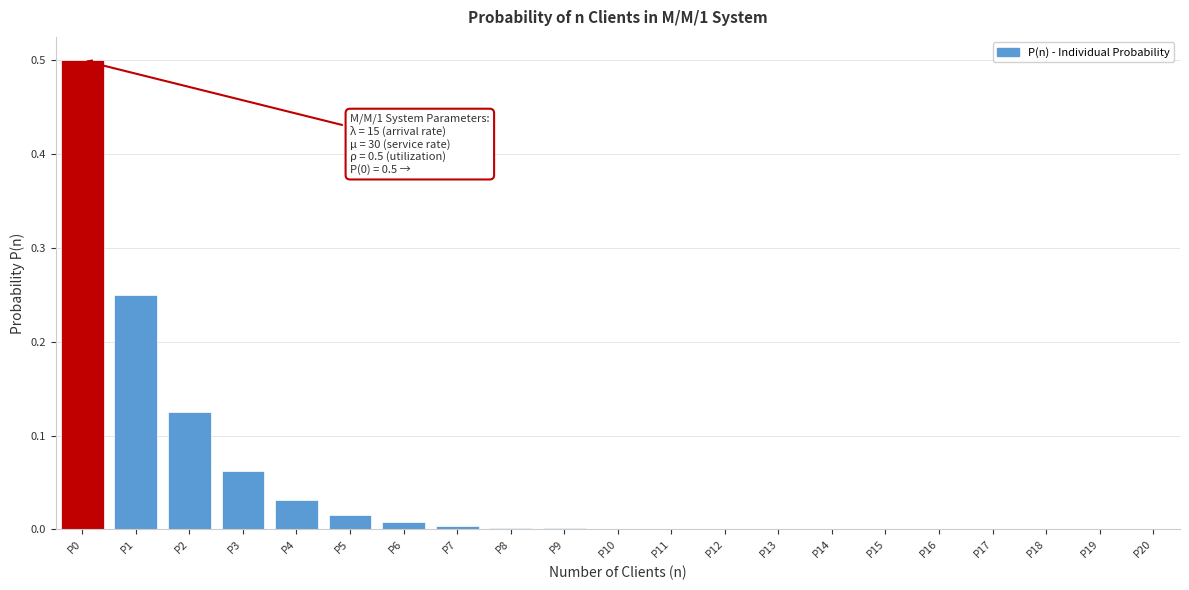

What is the maximum value shown in the chart?

0.5